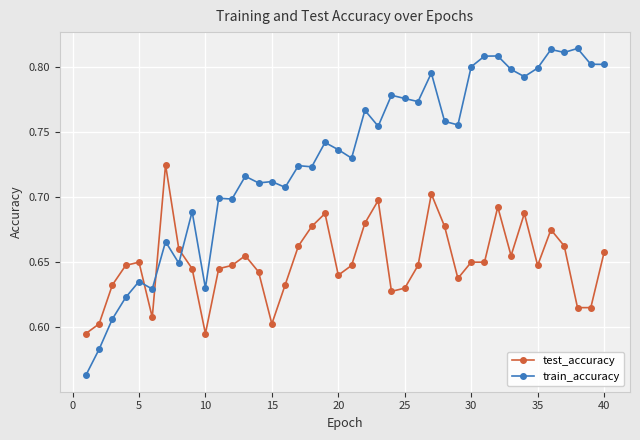

Which series ends up on top after the final intersection of train_accuracy and test_accuracy?

train_accuracy